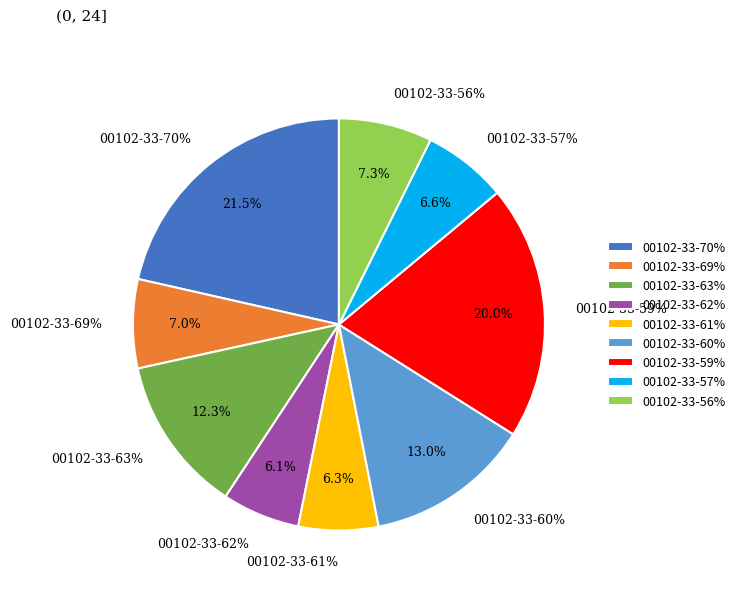

Which has a higher value, 00102-33-57% or 00102-33-70%?

00102-33-70%